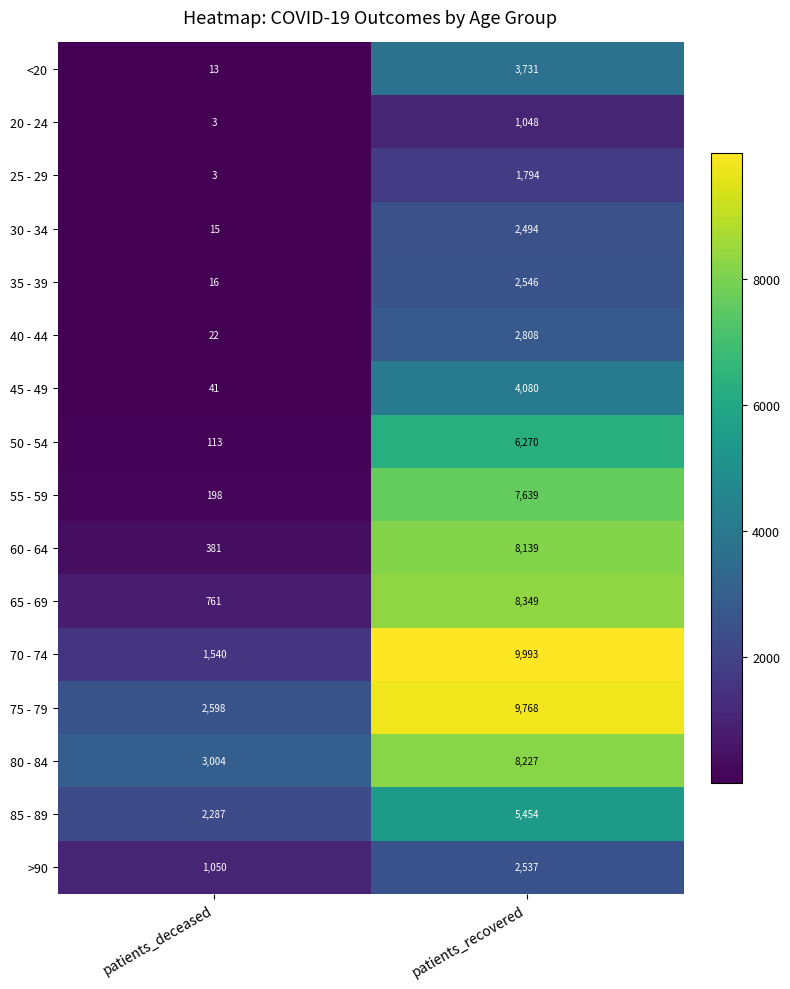

Is it true that 30 - 34 equals 15 at patients_deceased?

True